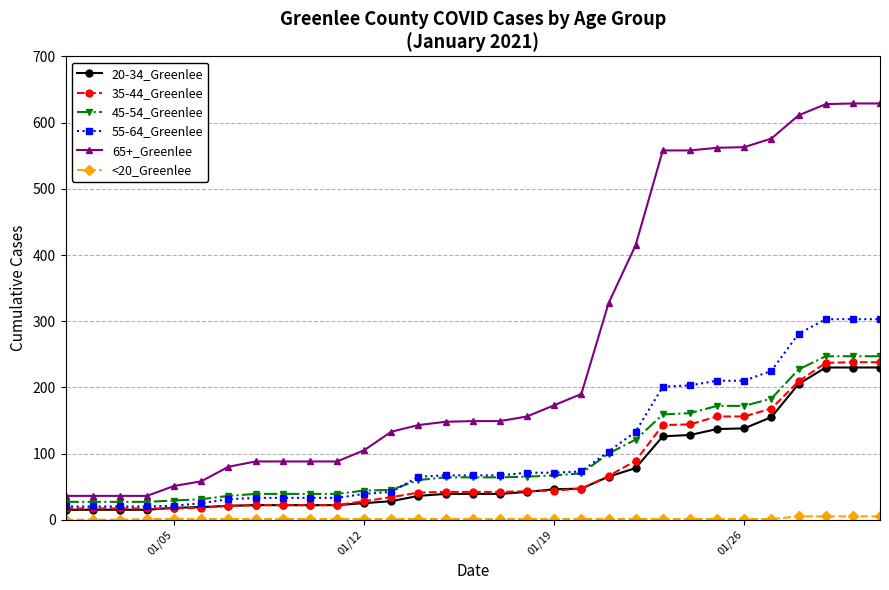

What is the sum of all 20-34_Greenlee values?

2269